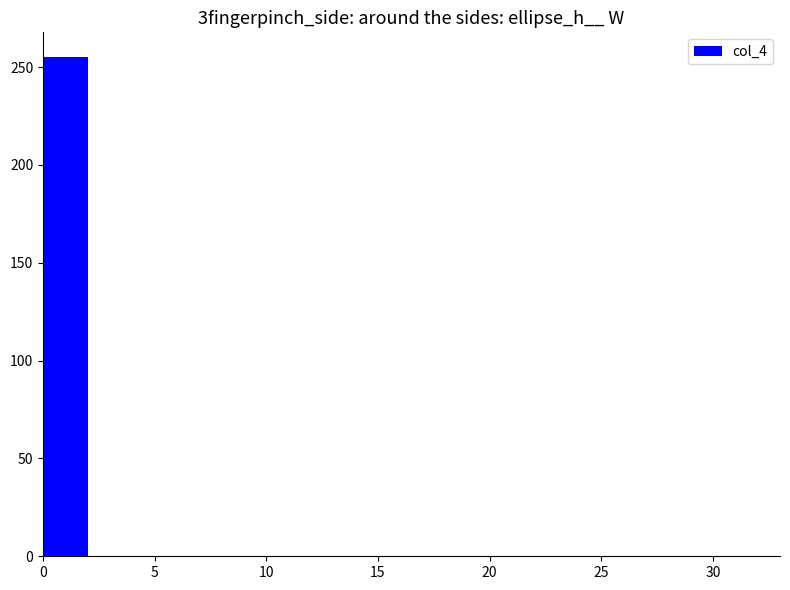

What is the greatest value displayed?

255